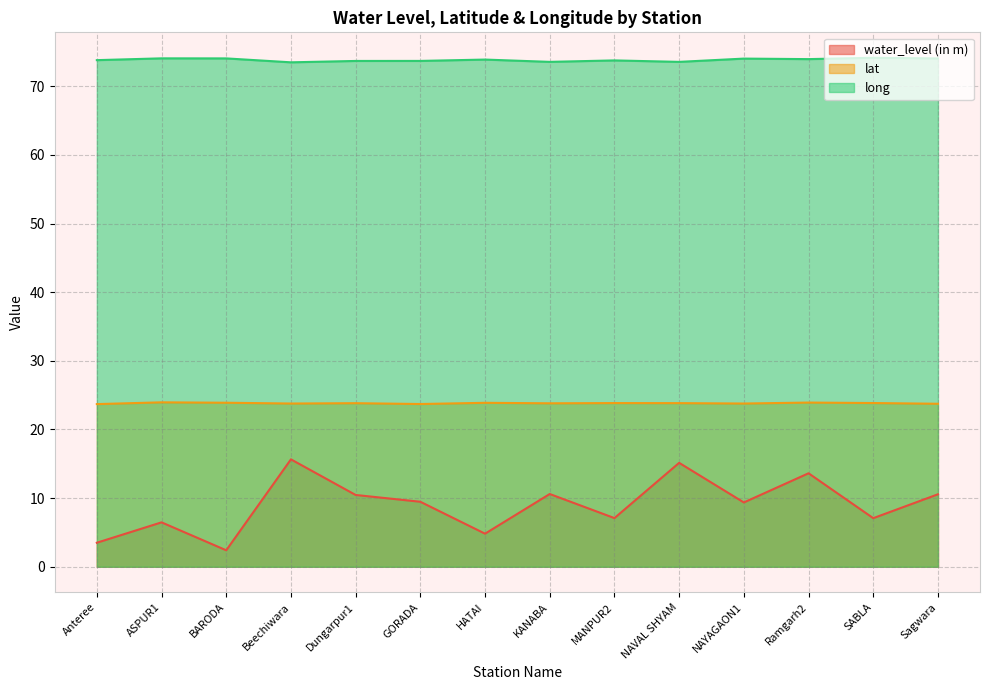

List the series in order of their overall mean, lowest first.

water_level (in m), lat, long